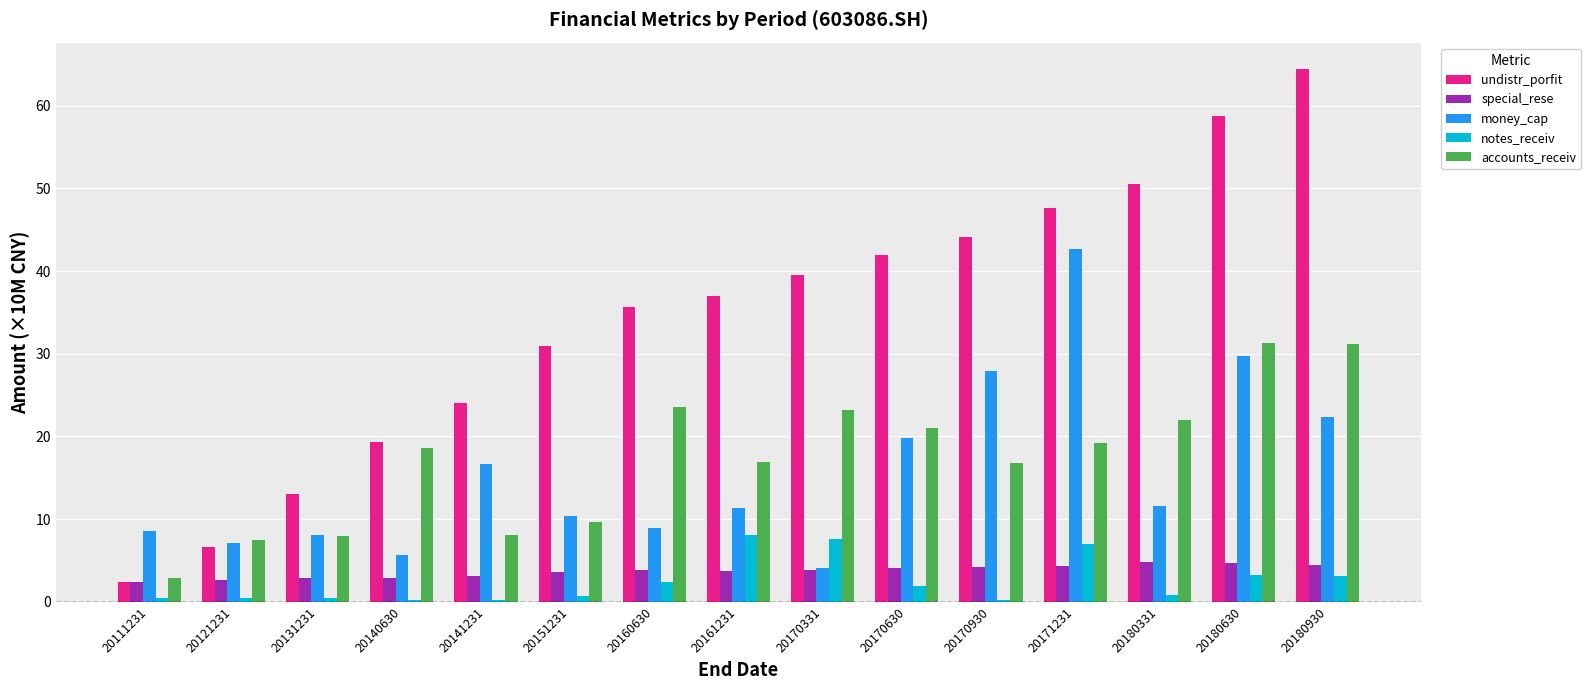

Which series has the largest range (max minus min)?

undistr_porfit